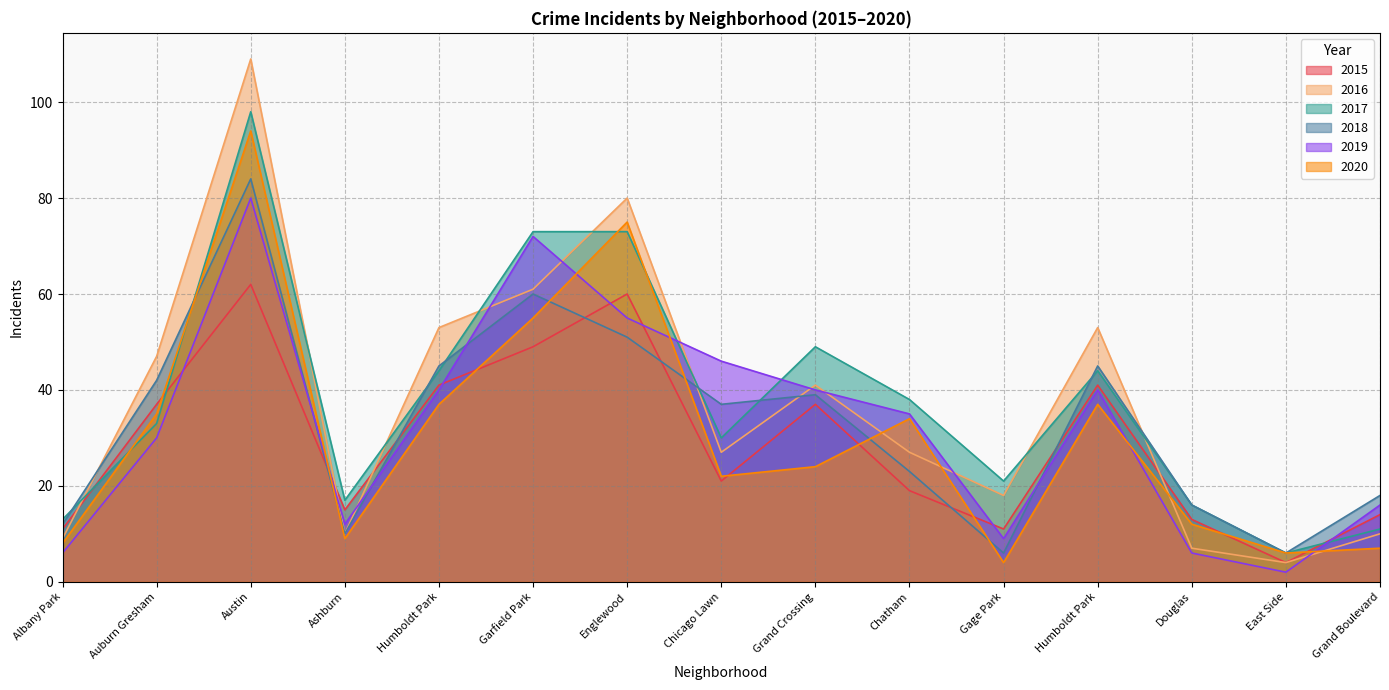

True or false: 2018 has more than 0 points higher than both neighbors.

True